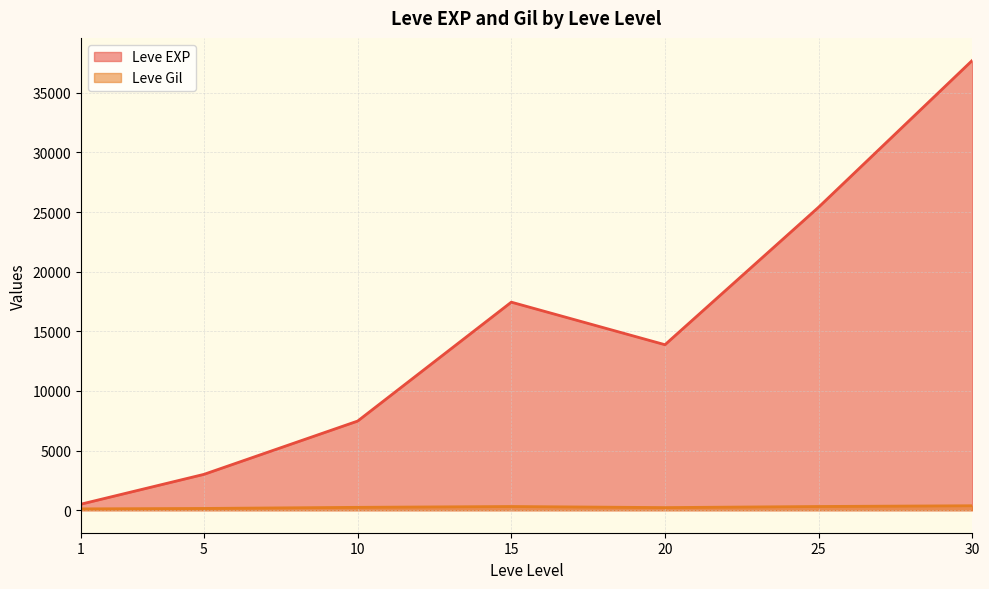

In Leve EXP, how many points are lower than both neighbors (excluding endpoints)?

1